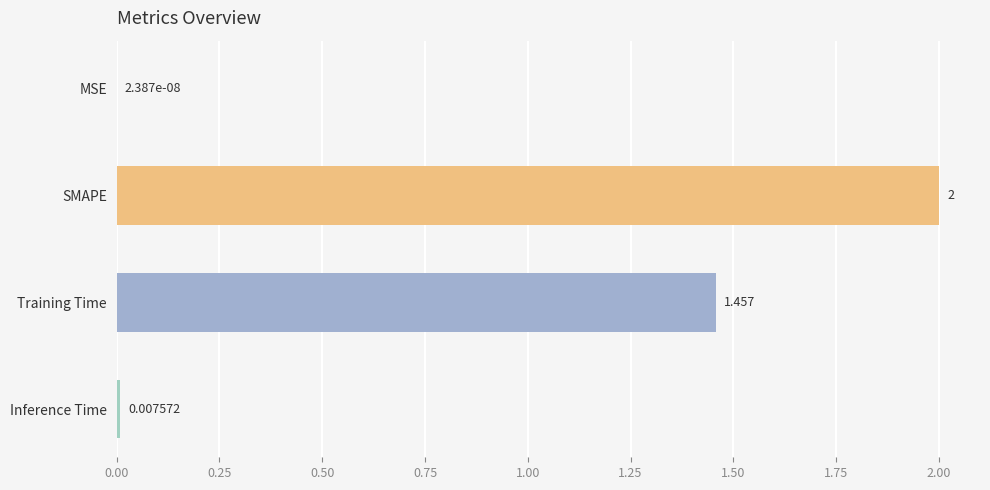

Where is the data nearest to the value 1?

Training Time